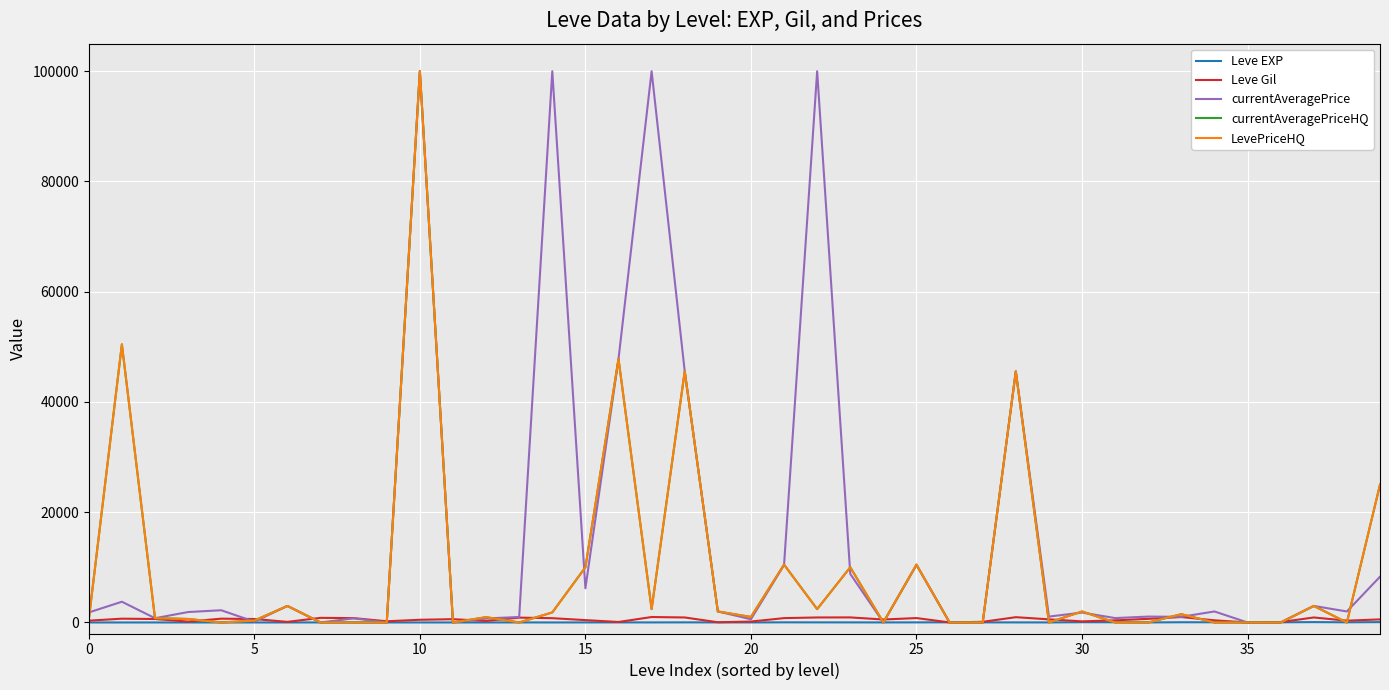

Does the chart display data point markers on the line(s)?

No